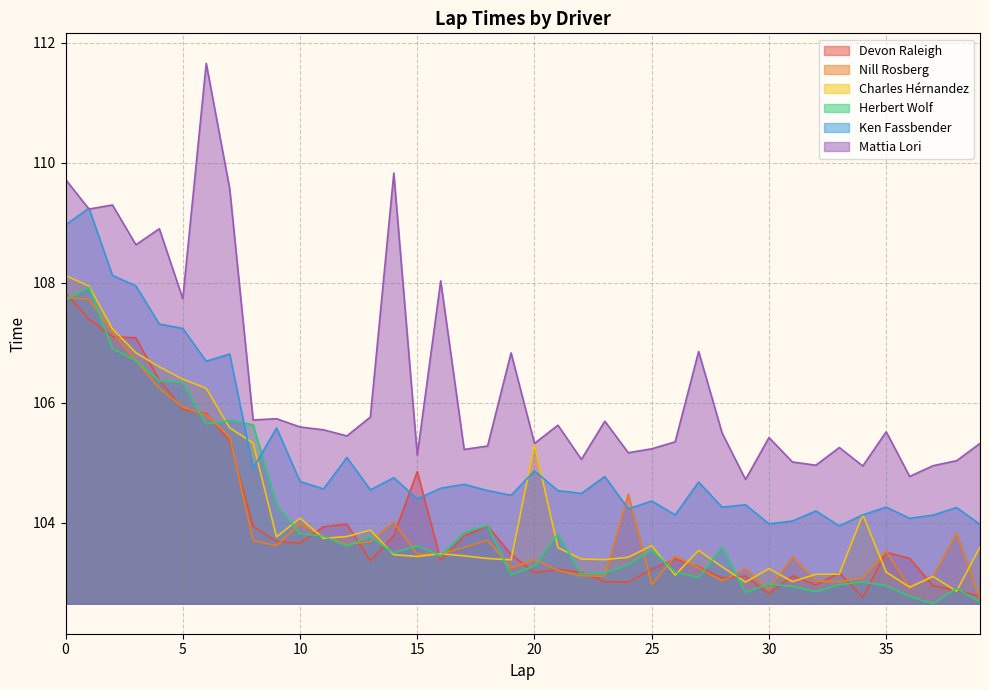

What is the sum of all Devon Raleigh values?

4160.6